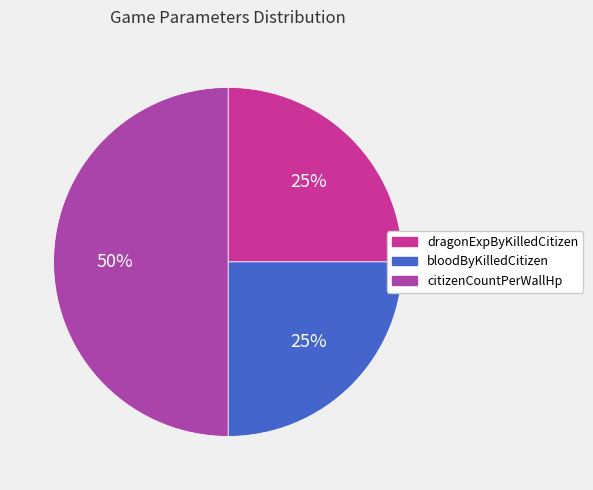

To the nearest percent, what percentage of the pie is citizenCountPerWallHp?

50%